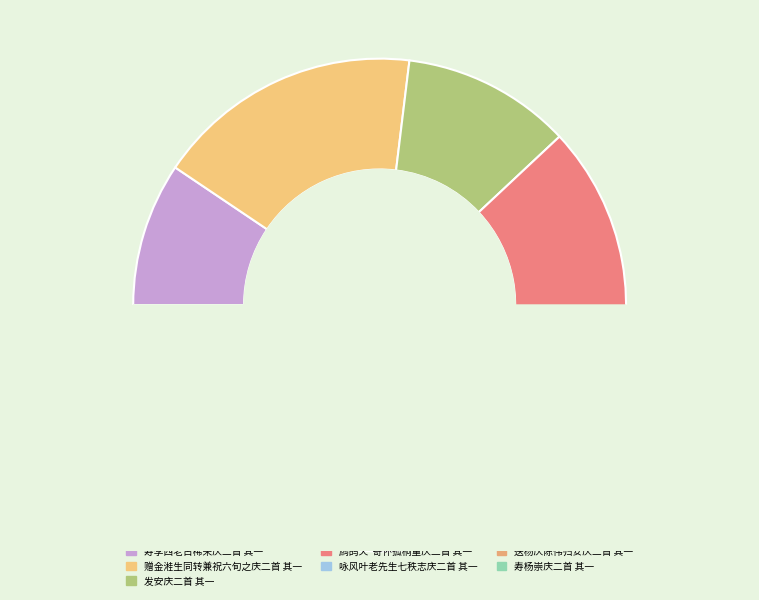

How many segments does this pie chart have?

7